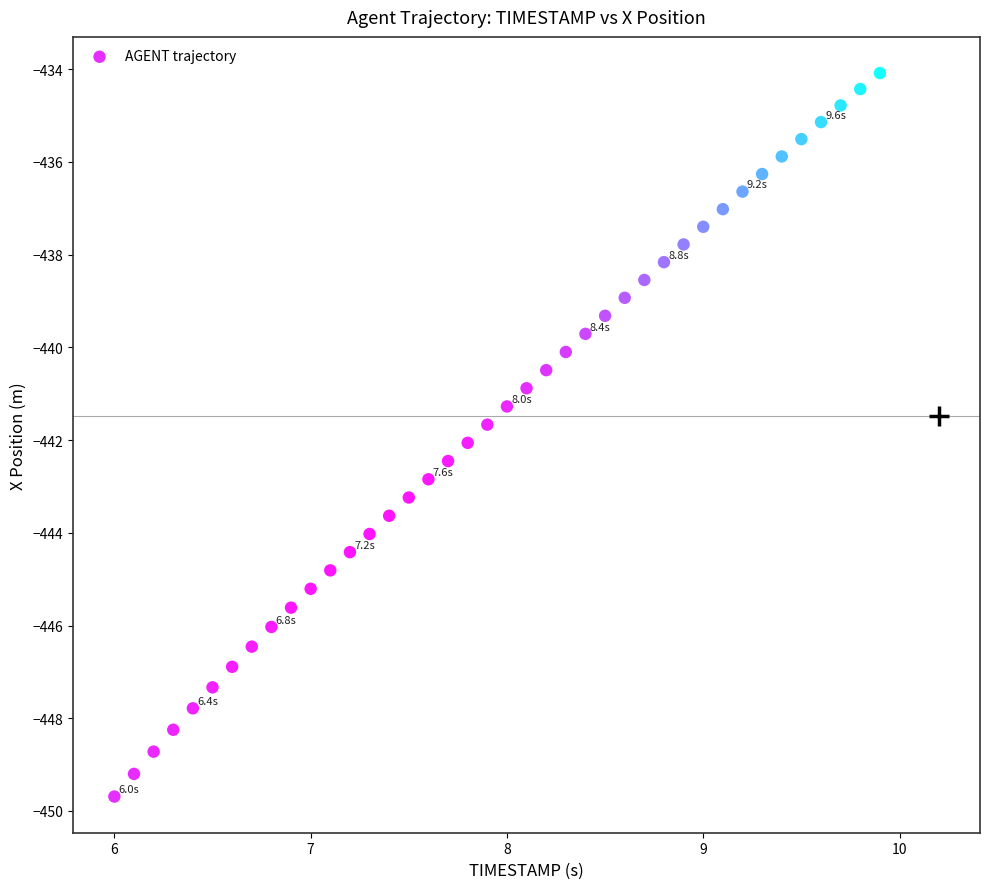

What is the range of Y values (max minus min)?

15.6